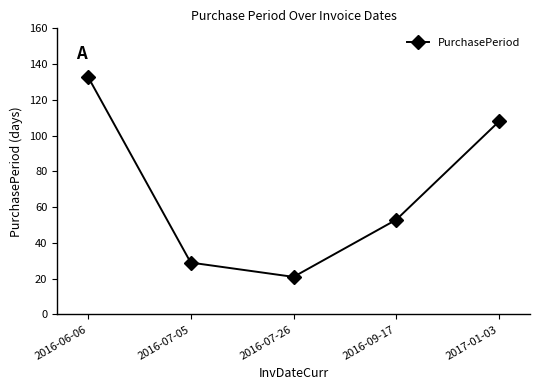

Which has a higher value, 2016-07-26 or 2016-09-17?

2016-09-17